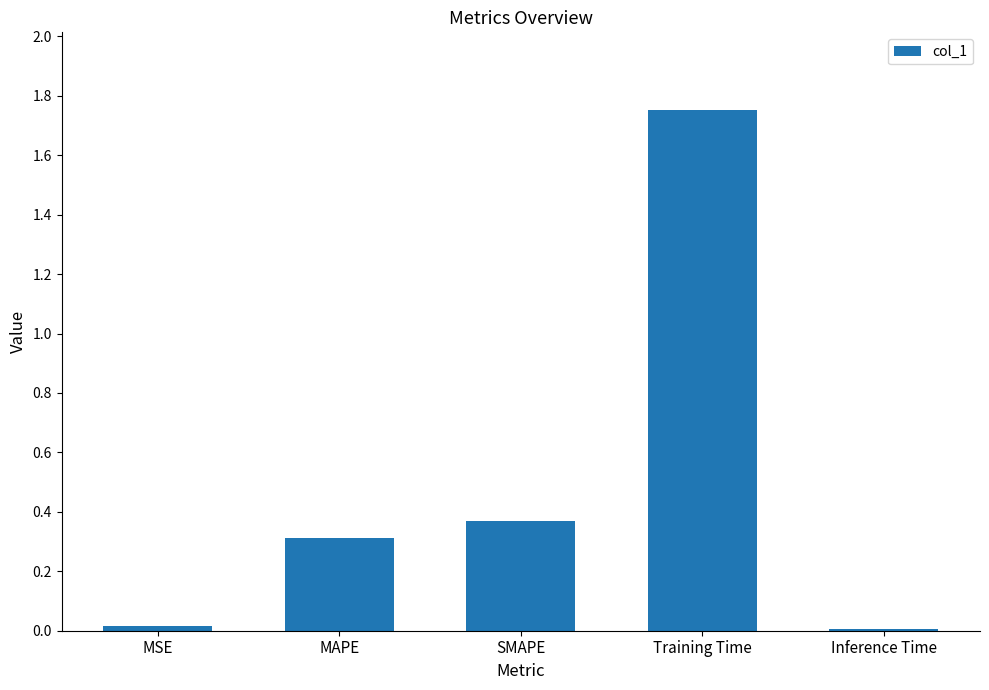

What is the average value?

0.5